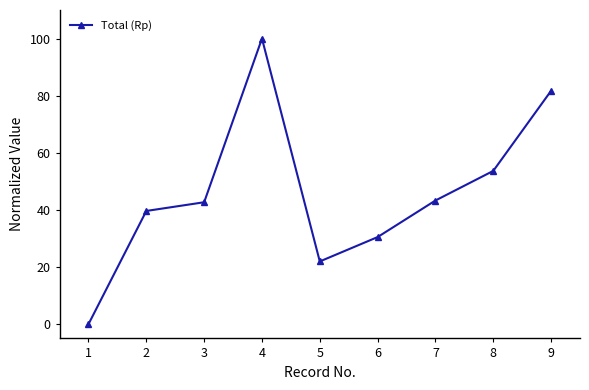

How many data points are above 42?

5